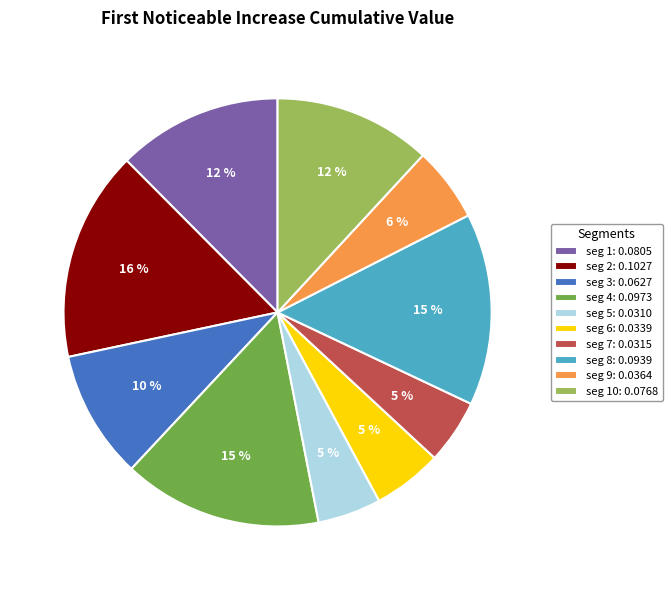

Between seg 6: 0.0339 and seg 8: 0.0939, which is larger?

seg 8: 0.0939